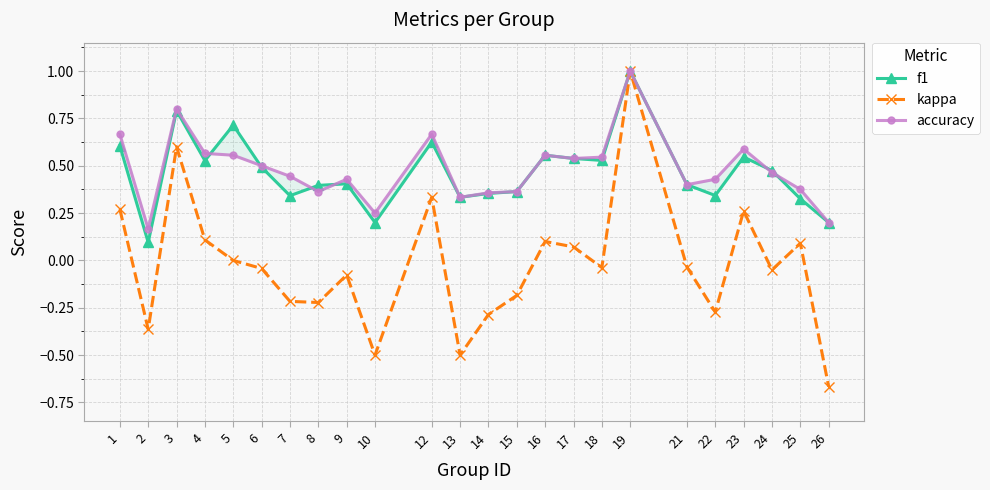

List the series in order of their peak value, highest first.

f1, kappa, accuracy